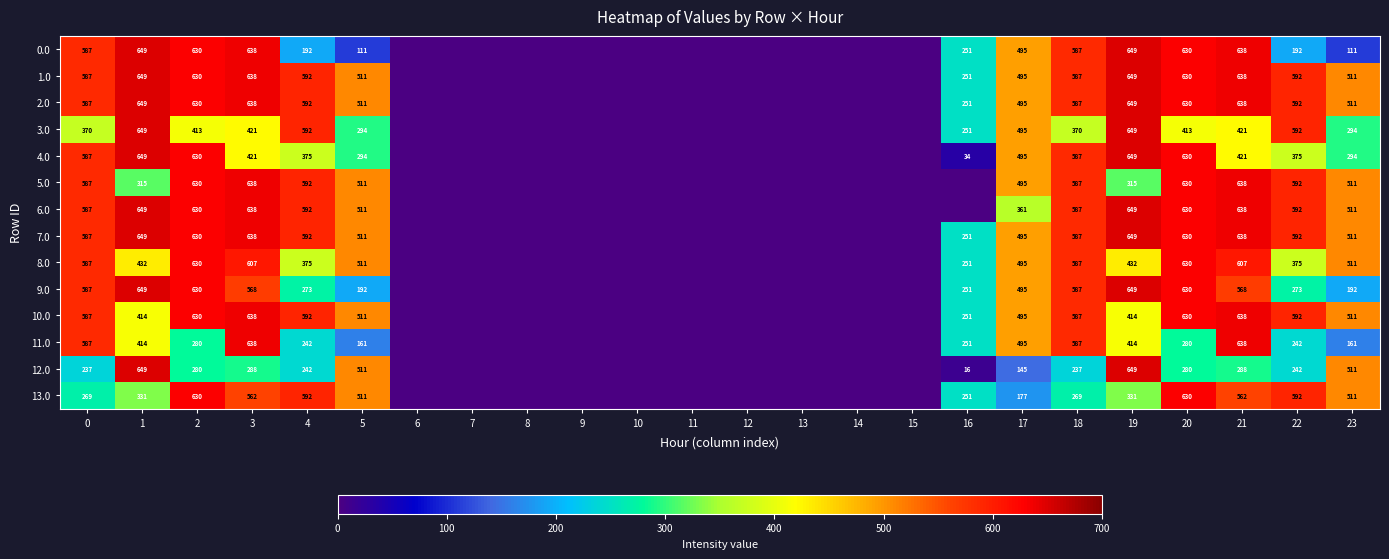

The value of 11.0 at 16 is 112.2. True or false?

False